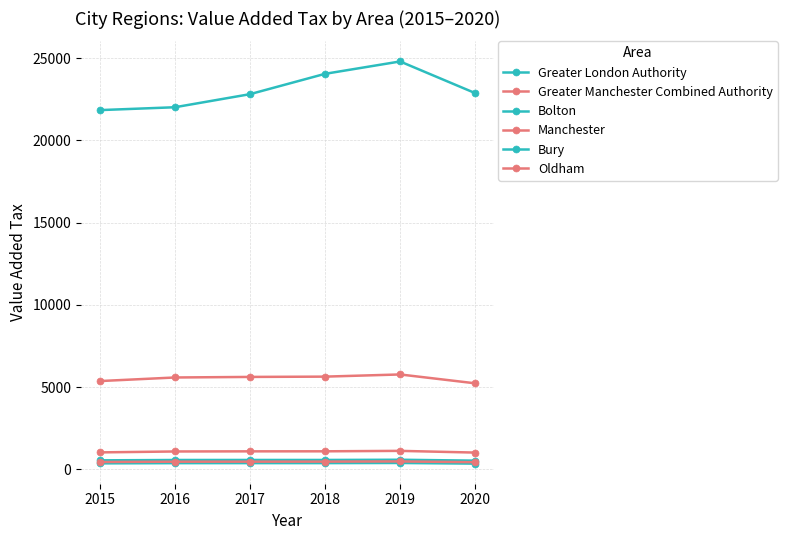

How many lines are shown in the chart?

6